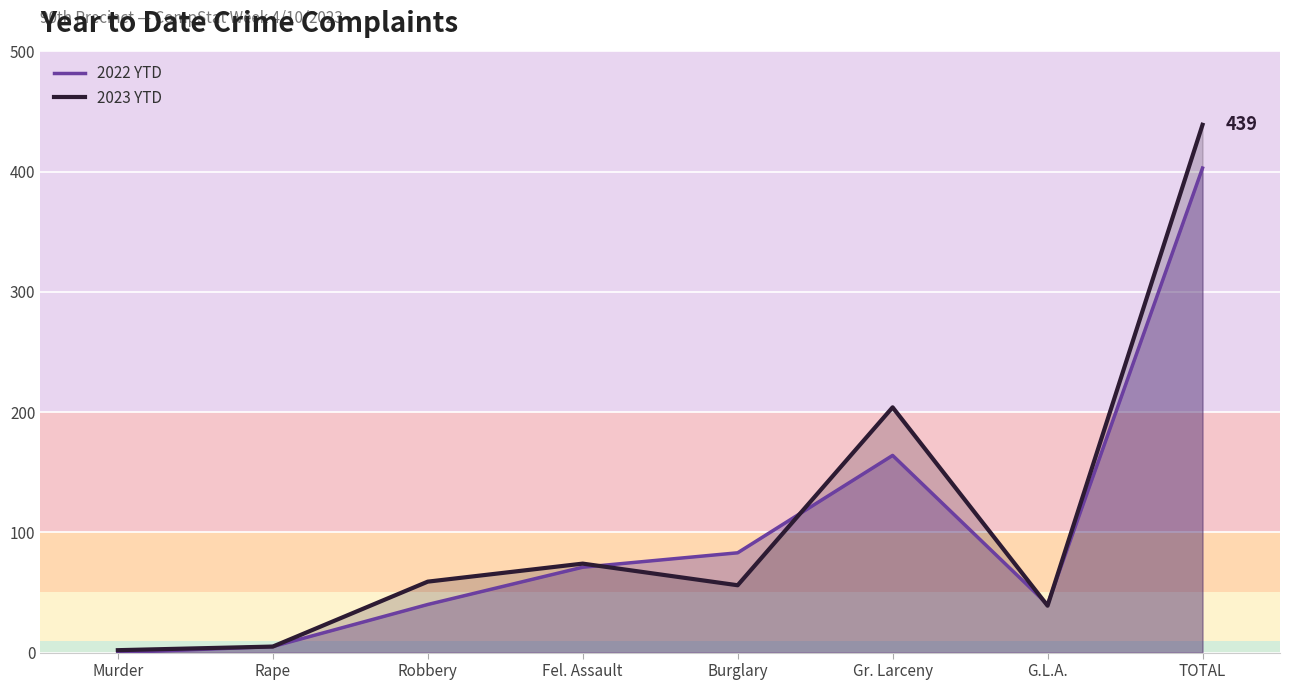

Which category has the highest value in the 2023 YTD series?

TOTAL